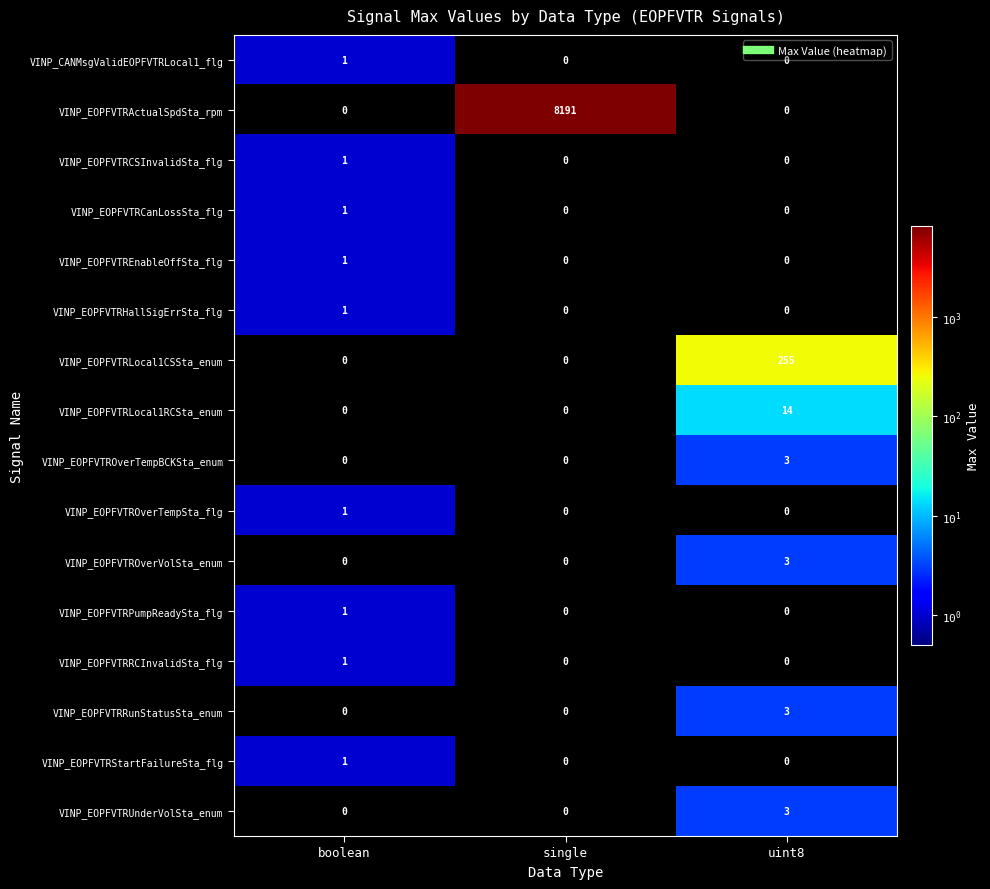

How many data points does each series have?

3